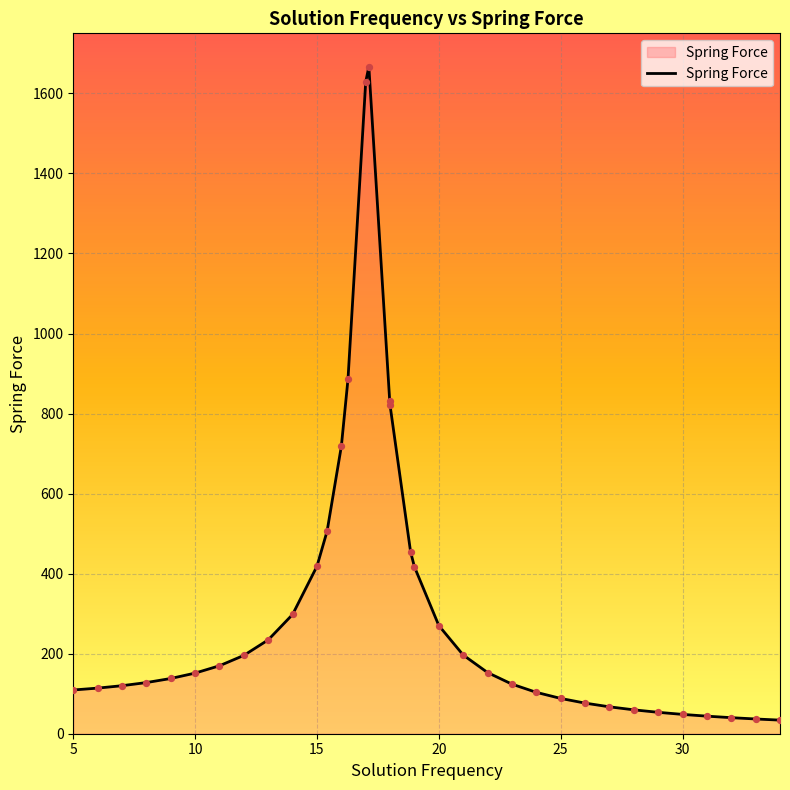

What is the greatest value displayed?

1666.7